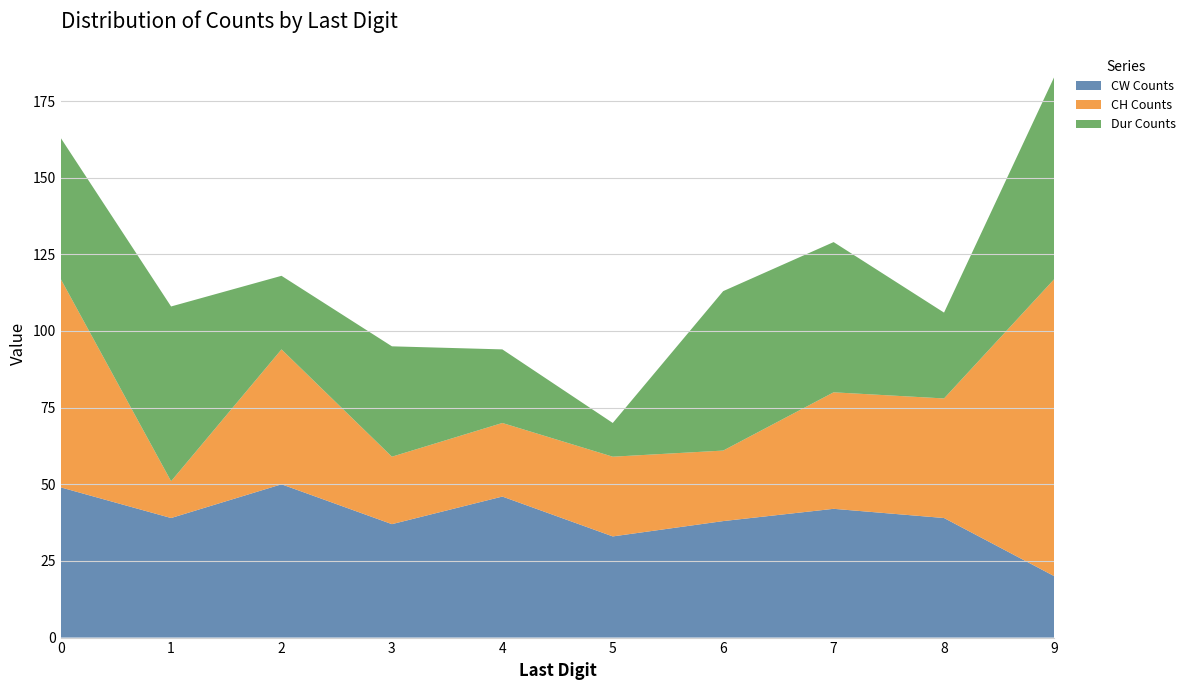

What is the greatest value displayed?

97